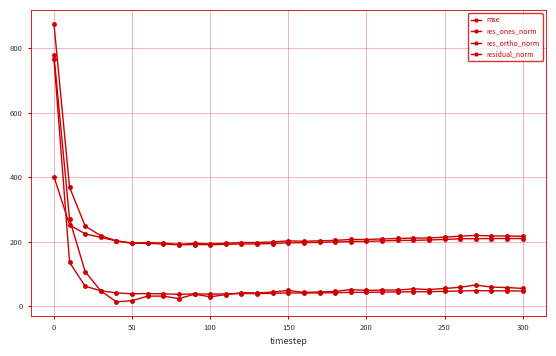

Which series has the largest total across all categories?

residual_norm